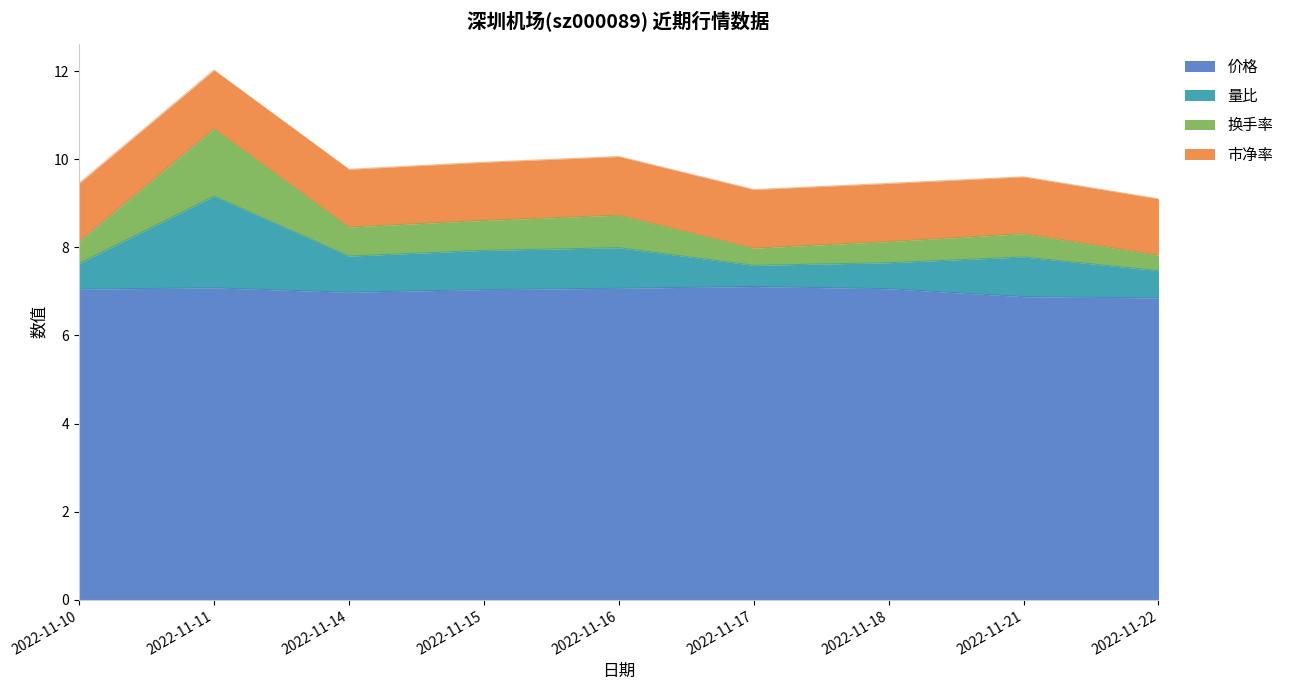

The 价格 series shows 7.1 at 2022-11-18. True or false?

True